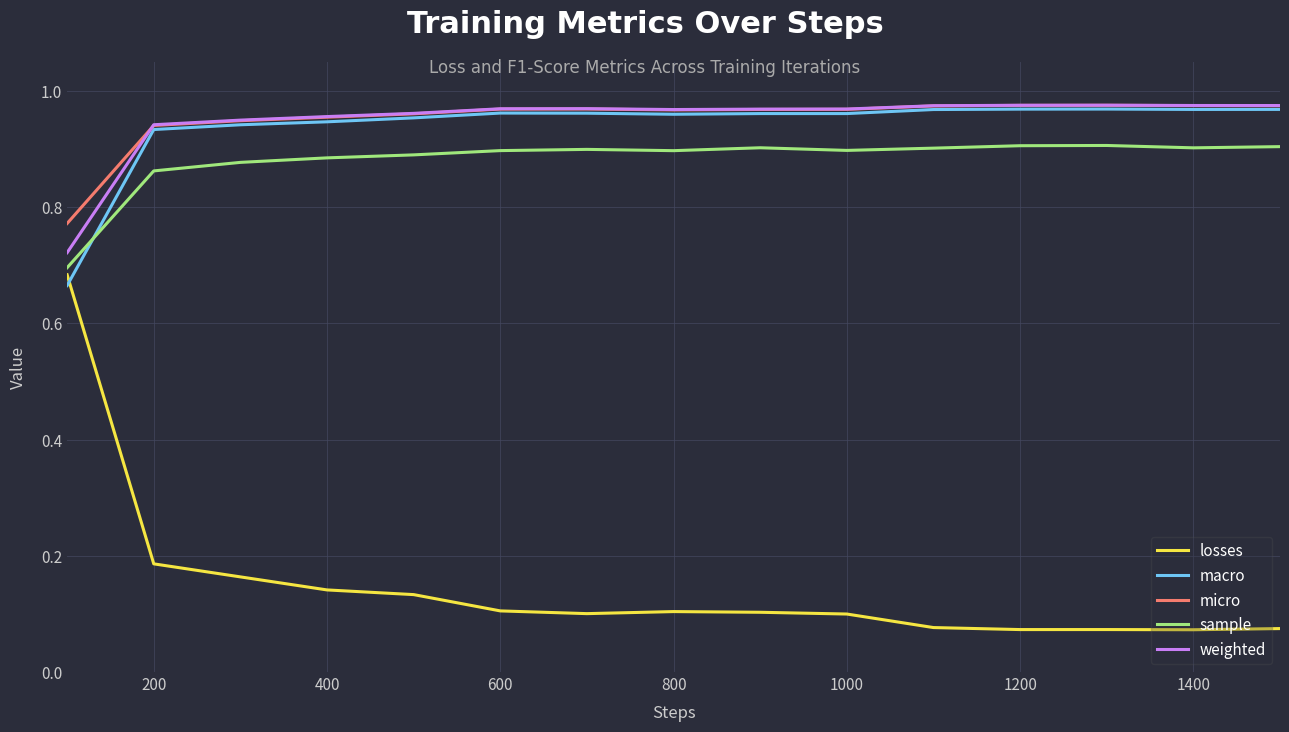

What is the sum of all macro values?

14.1